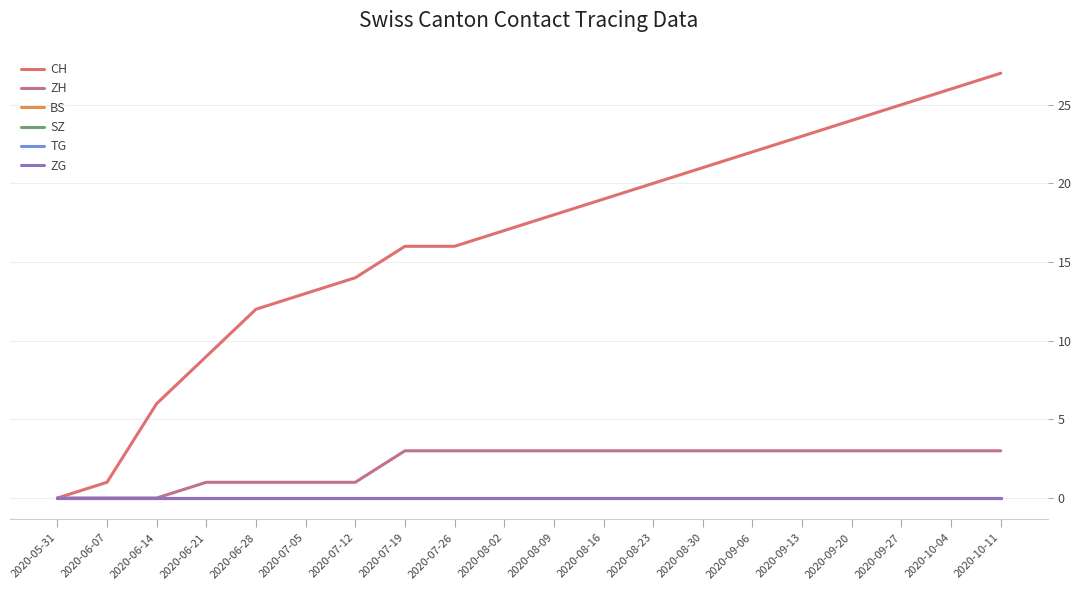

True or false: TG and BS intersect in this chart.

False